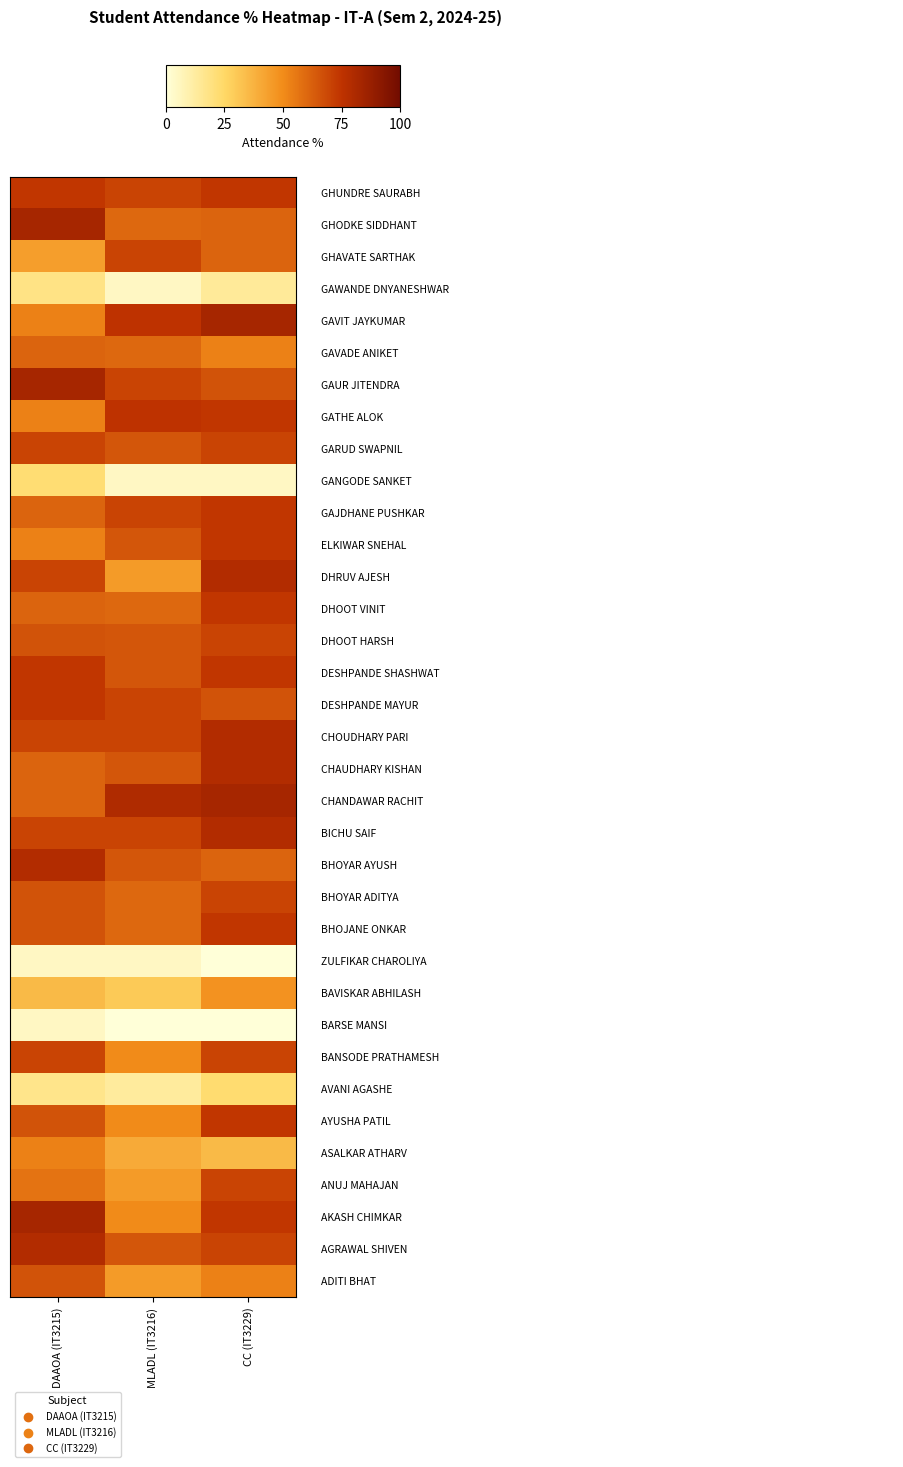

How many categories are shown in the chart?

3